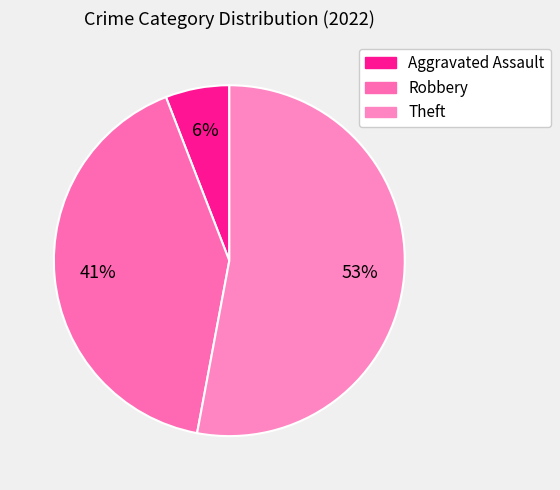

What percentage is the Aggravated Assault slice, to the nearest percent?

6%